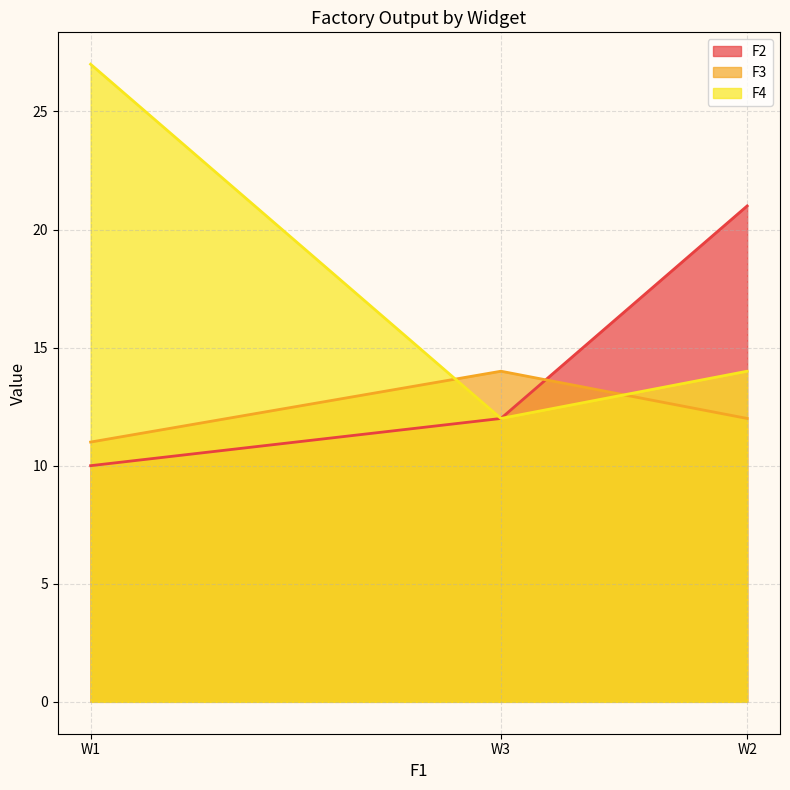

Reading left to right, extract all data points from this chart.

F2: 10	12	21
F3: 11	14	12
F4: 27	12	14